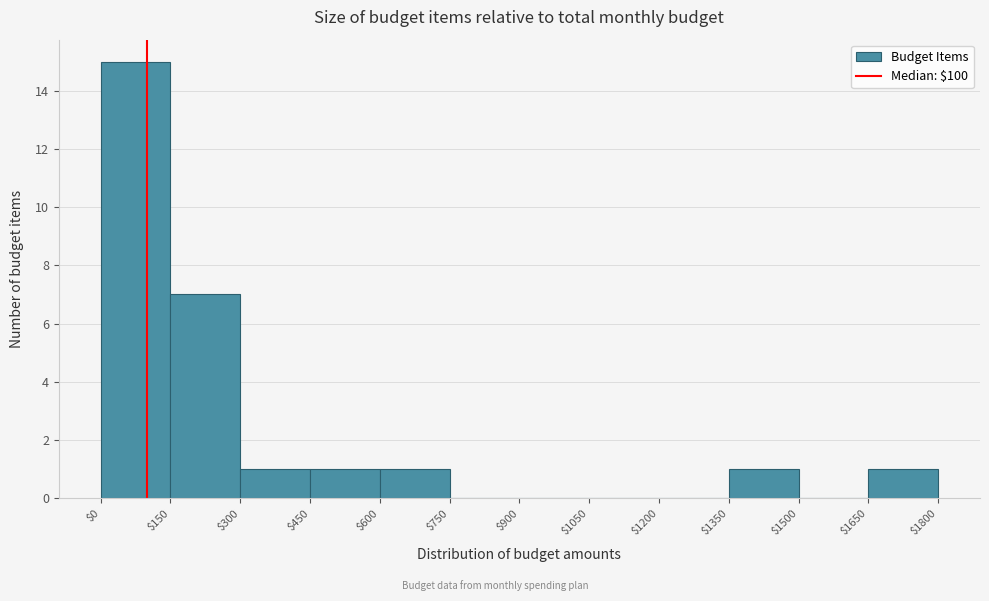

Reading left to right, transcribe this chart: for each bar, give the range it covers on the x-axis and its height. The values are not printed on the chart, so give them approximately, as read against the axis.

$0 to $150: 15
$150 to $300: 7
$300 to $450: 1
$450 to $600: 1
$600 to $750: 1
$750 to $900: 0
$900 to $1050: 0
$1050 to $1200: 0
$1200 to $1350: 0
$1350 to $1500: 1
$1500 to $1650: 0
$1650 to $1800: 1